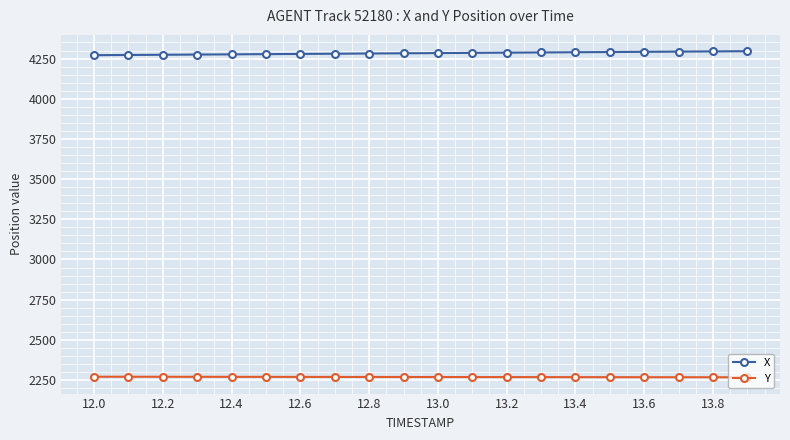

Rank the series by their maximum value, from lowest to highest.

Y, X